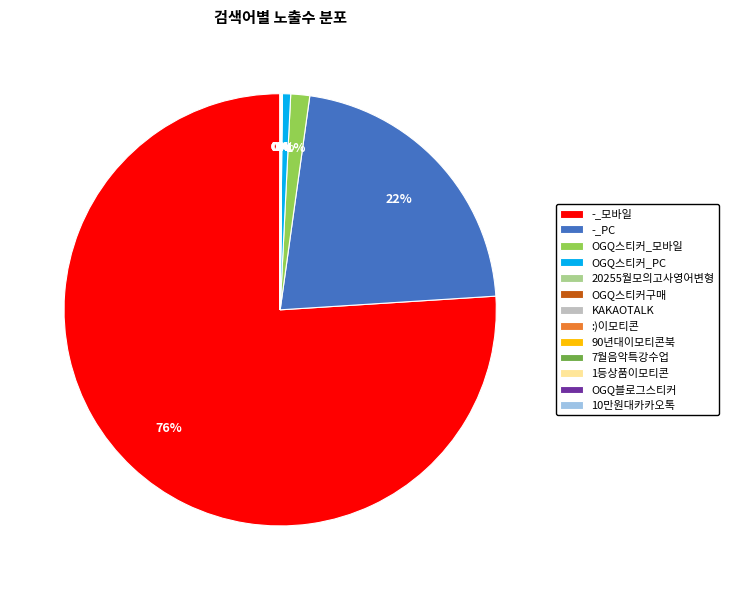

To the nearest percent, what is the difference between the largest and smallest slice percentages?

76%